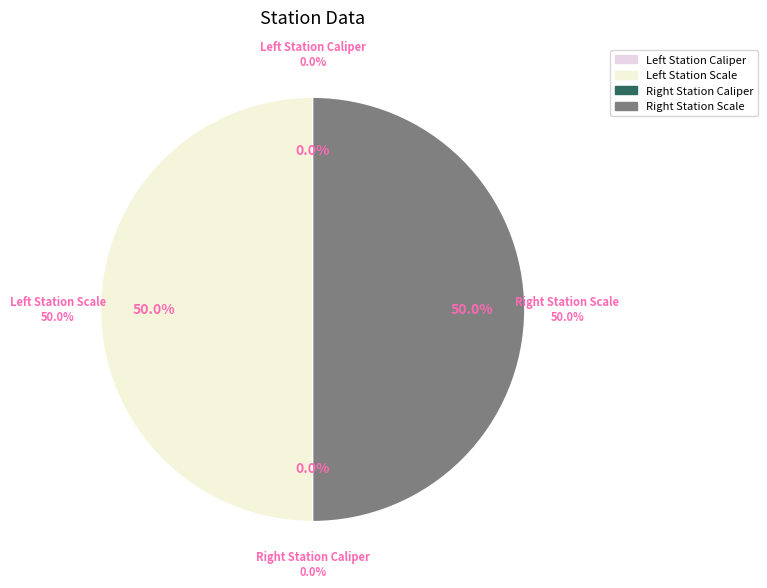

How many slices are in this pie chart?

4